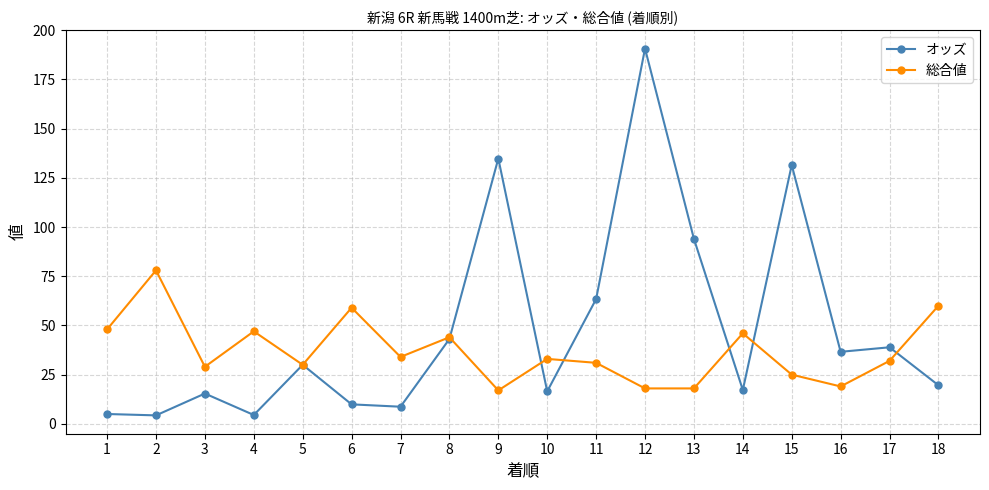

Where is the first local maximum for オッズ?

3